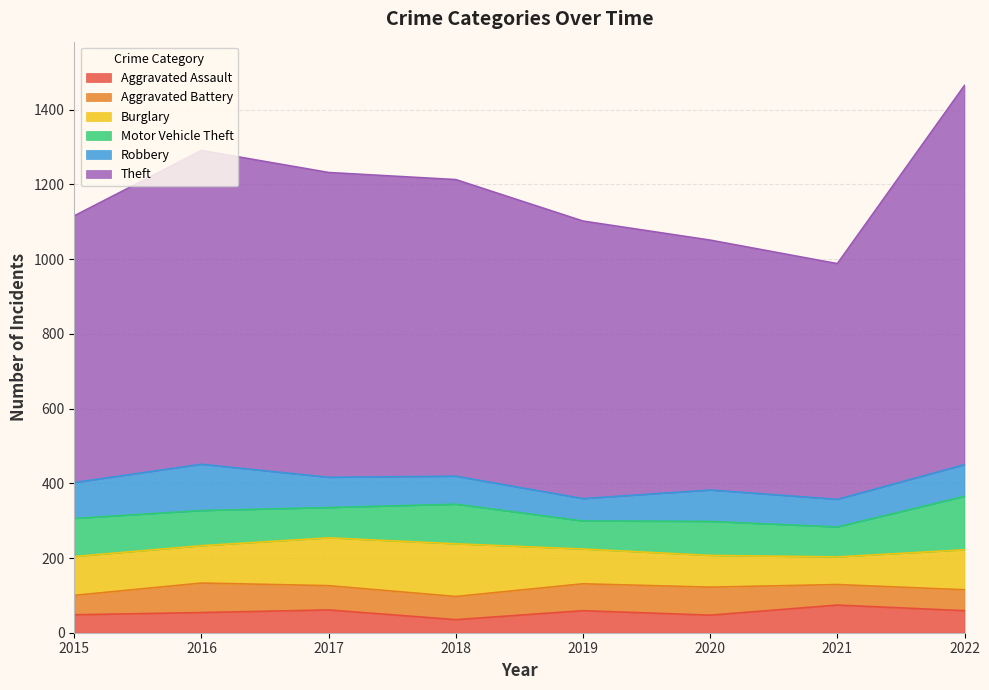

True or false: Aggravated Assault has more than 2 interior local peaks.

True